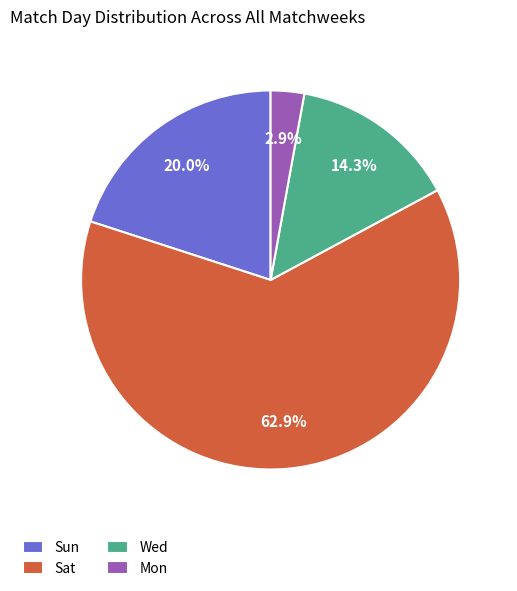

Which category has the smallest portion of the pie?

Mon